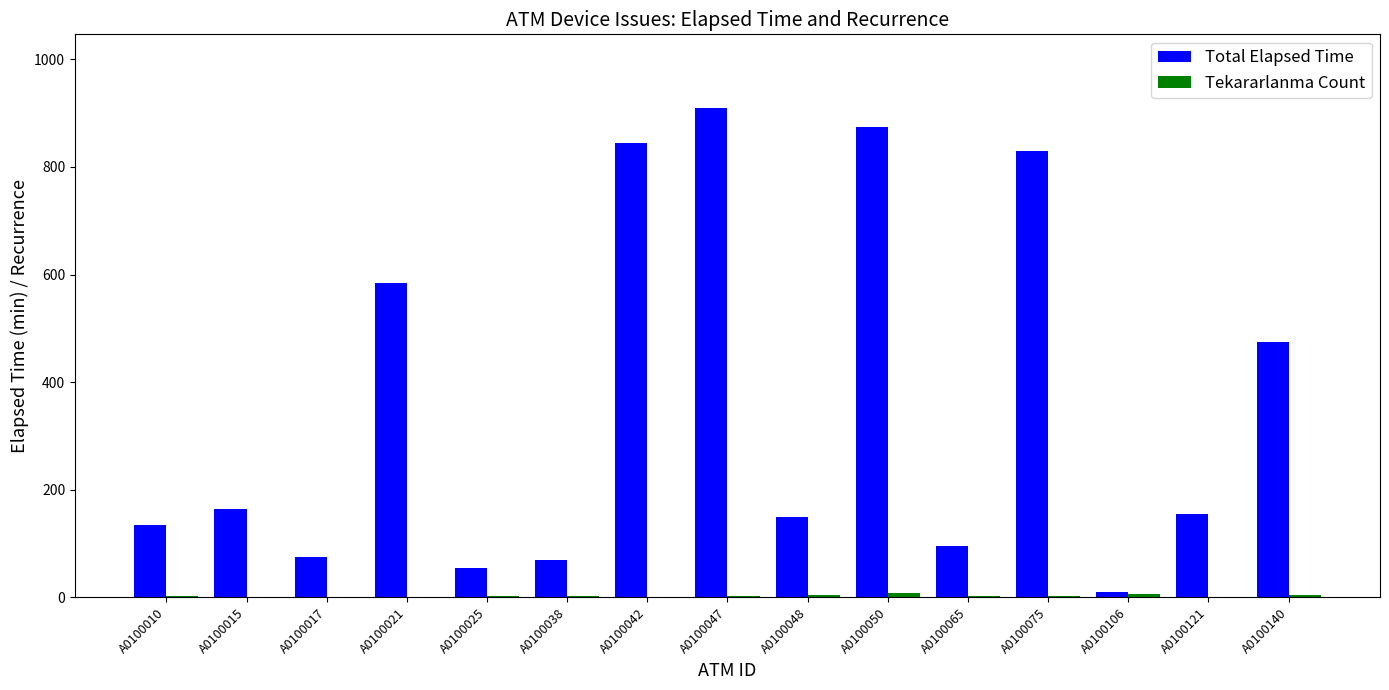

Which series changed the most between A0100010 and A0100021?

Total Elapsed Time